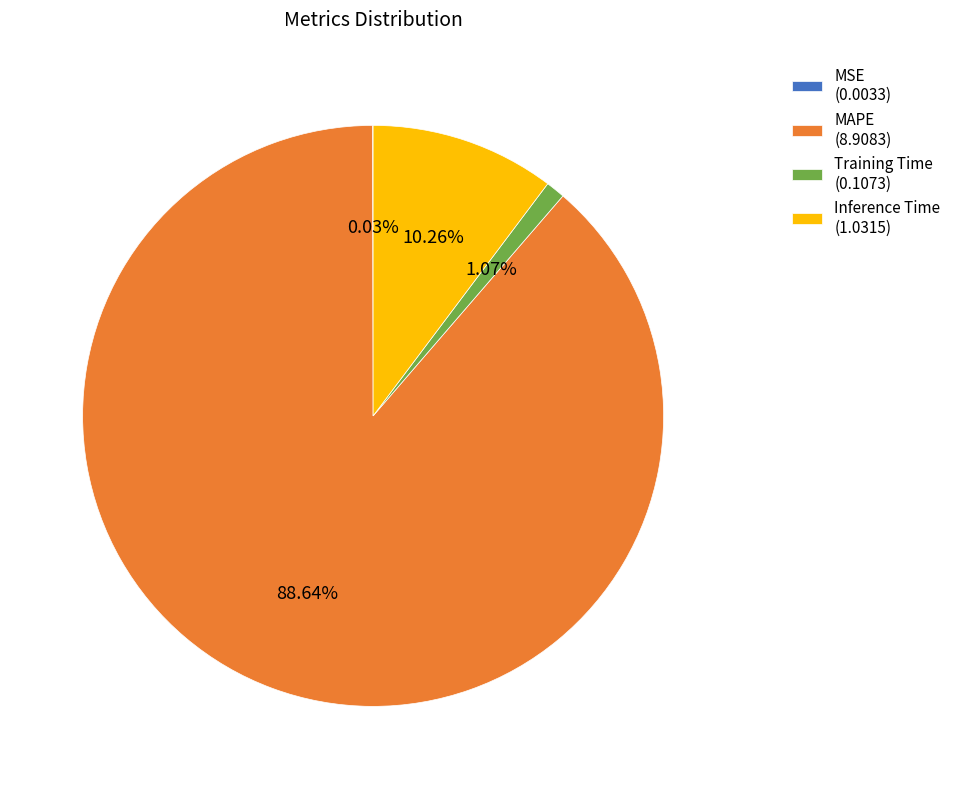

What portion of the pie excludes Inference Time?

89.7%